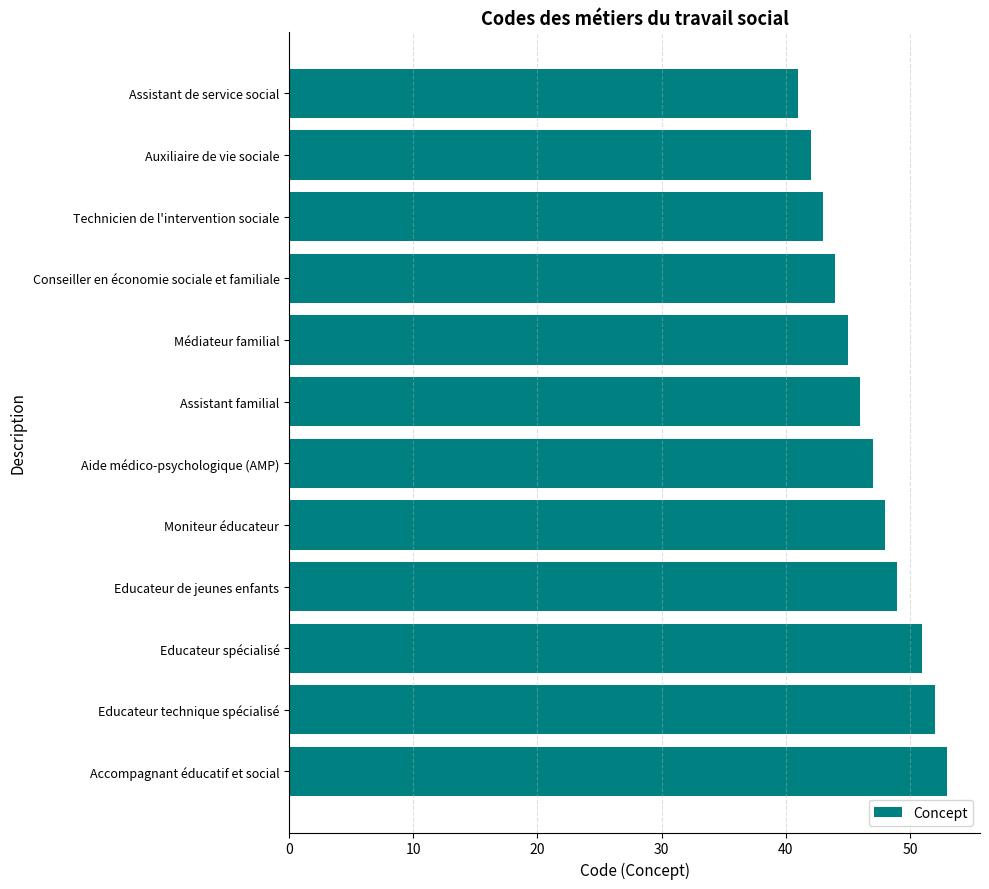

Approximately how many times larger is the value at Educateur de jeunes enfants compared to Moniteur éducateur?

1.0